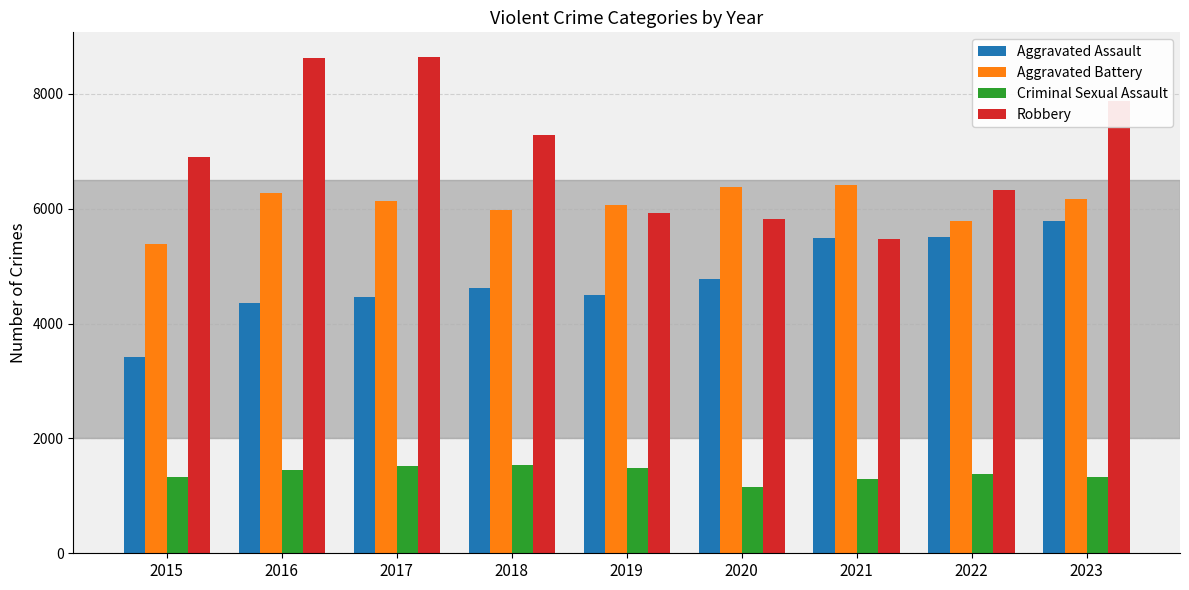

What is the sum of all Aggravated Battery values?

54575